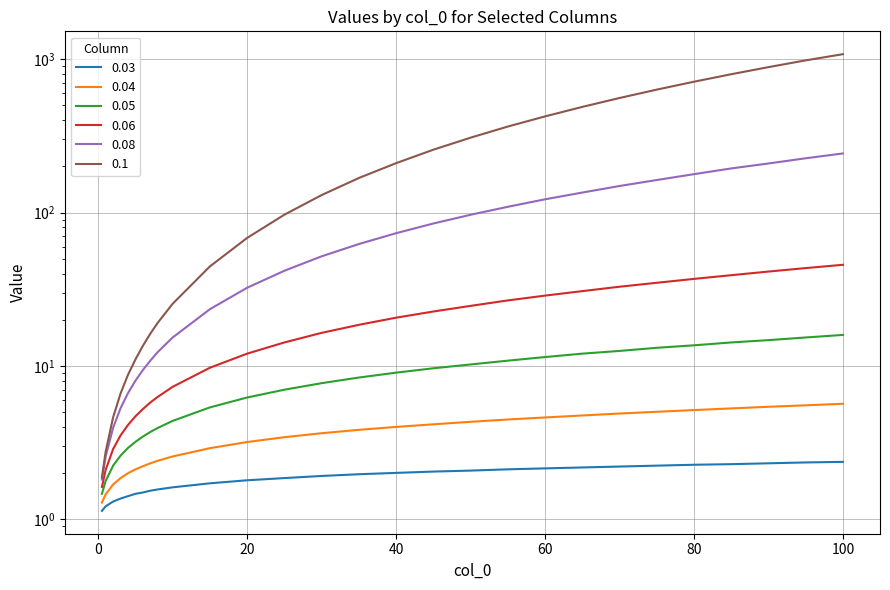

What is the average value of the 0.08 series?

81.1